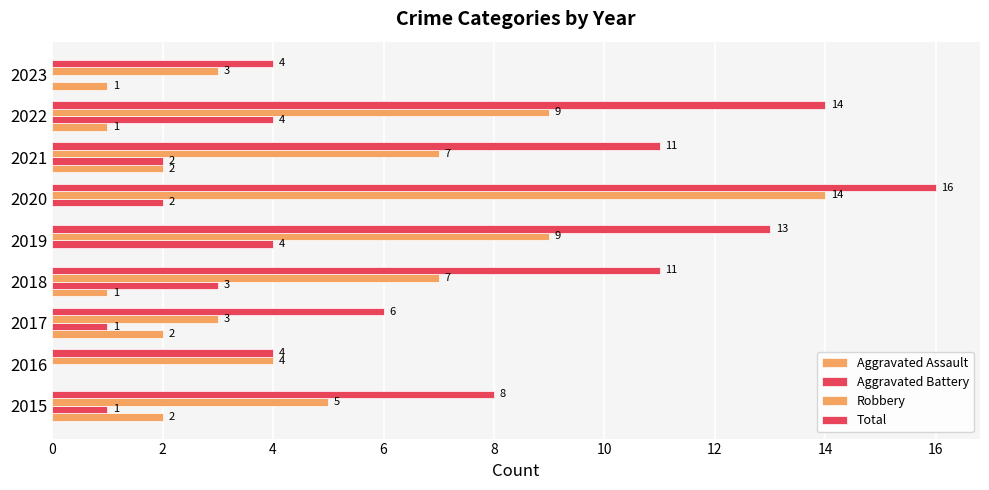

How many data points does each series have?

9